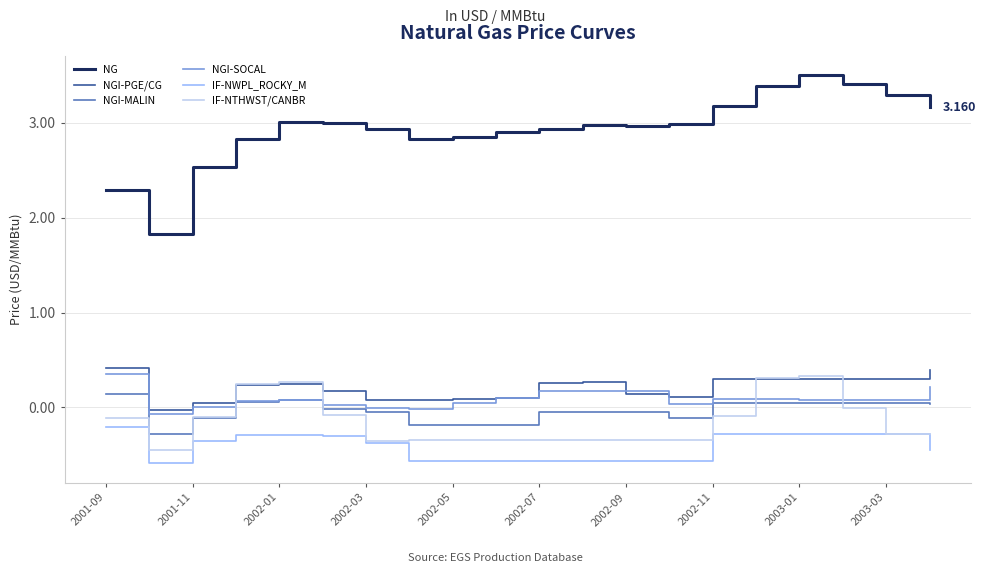

True or false: NG and IF-NTHWST/CANBR intersect in this chart.

False